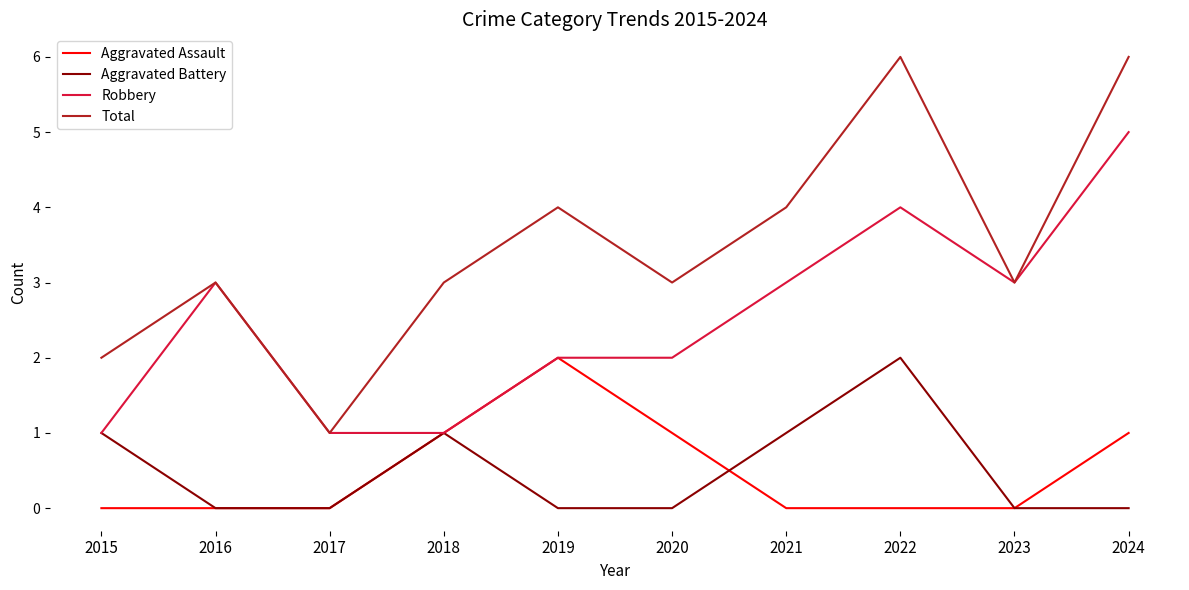

True or false: Total and Aggravated Battery intersect in this chart.

False